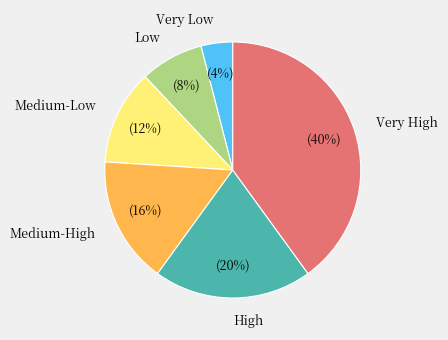

Which has a higher value, Medium-Low or Low?

Medium-Low